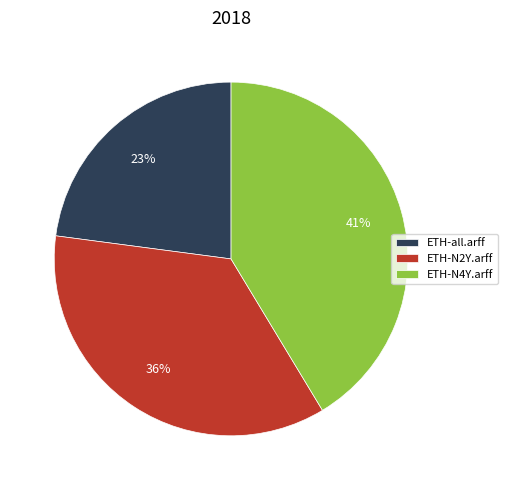

What percentage is the ETH-all.arff slice, to the nearest percent?

23%